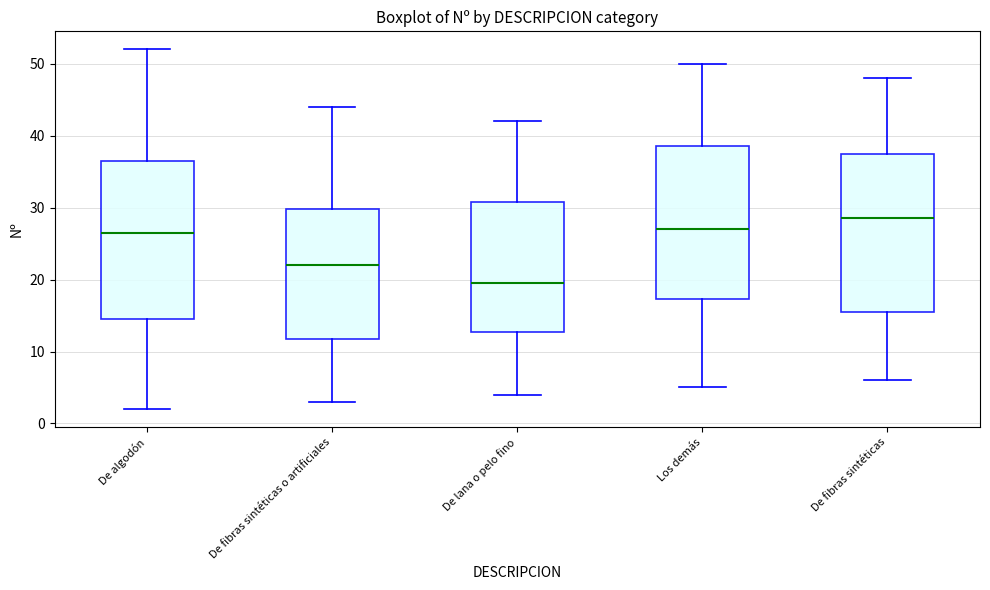

Reading left to right, read every box against the y-axis: the position of its median line, the range the box covers, and the ends of its whiskers. The values are not printed on the chart, so give them approximately, as read against the axis.

De algodón: median 27, box 15 to 37, whiskers 2 to 52
De fibras sintéticas o artificiales: median 22, box 12 to 30, whiskers 3 to 44
De lana o pelo fino: median 20, box 13 to 31, whiskers 4 to 42
Los demás: median 27, box 17 to 39, whiskers 5 to 50
De fibras sintéticas: median 29, box 16 to 38, whiskers 6 to 48